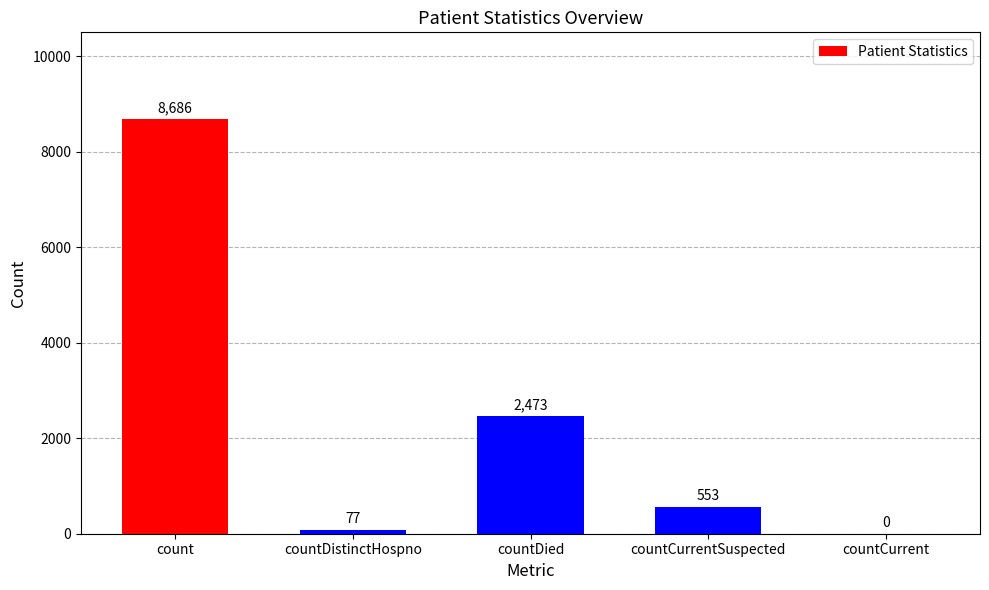

Reading left to right, extract all data points from this chart.

8686	77	2473	553	0